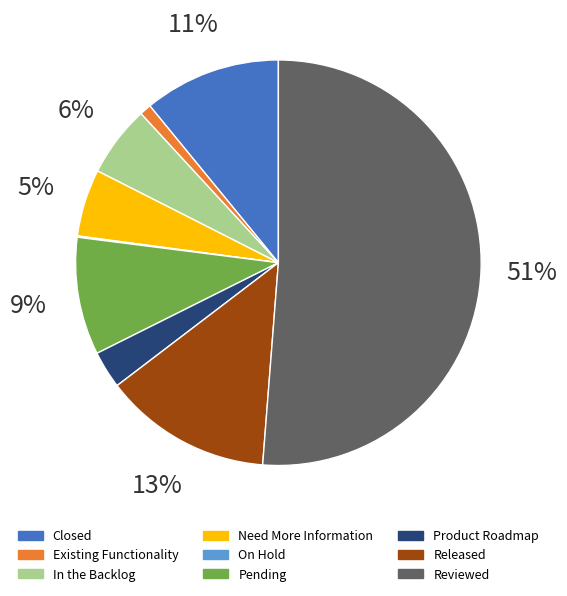

To the nearest percent, what portion does Product Roadmap represent?

3%